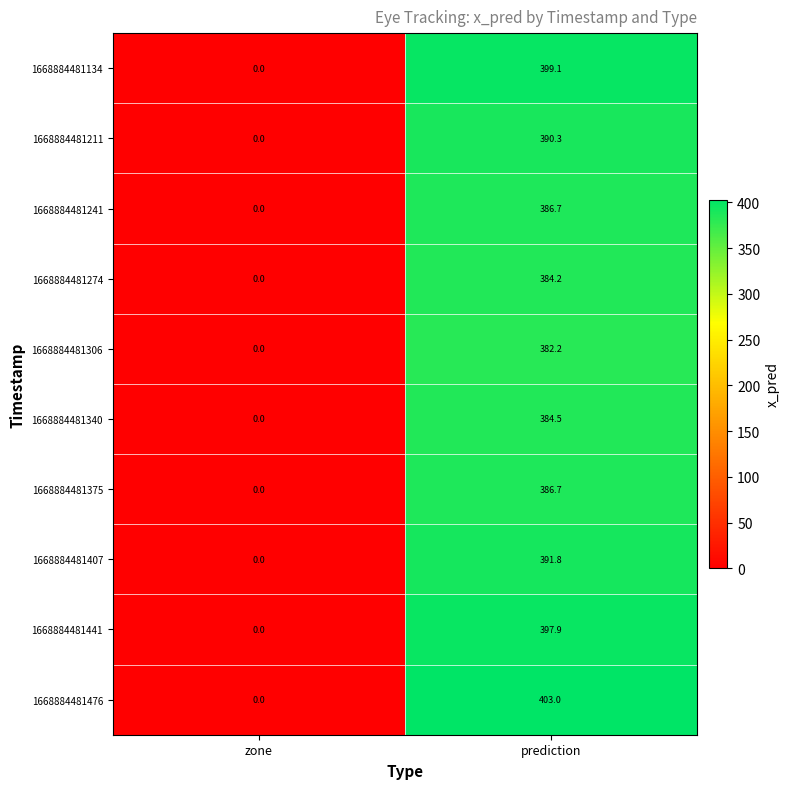

Which series changed the most between zone and prediction?

1668884481476